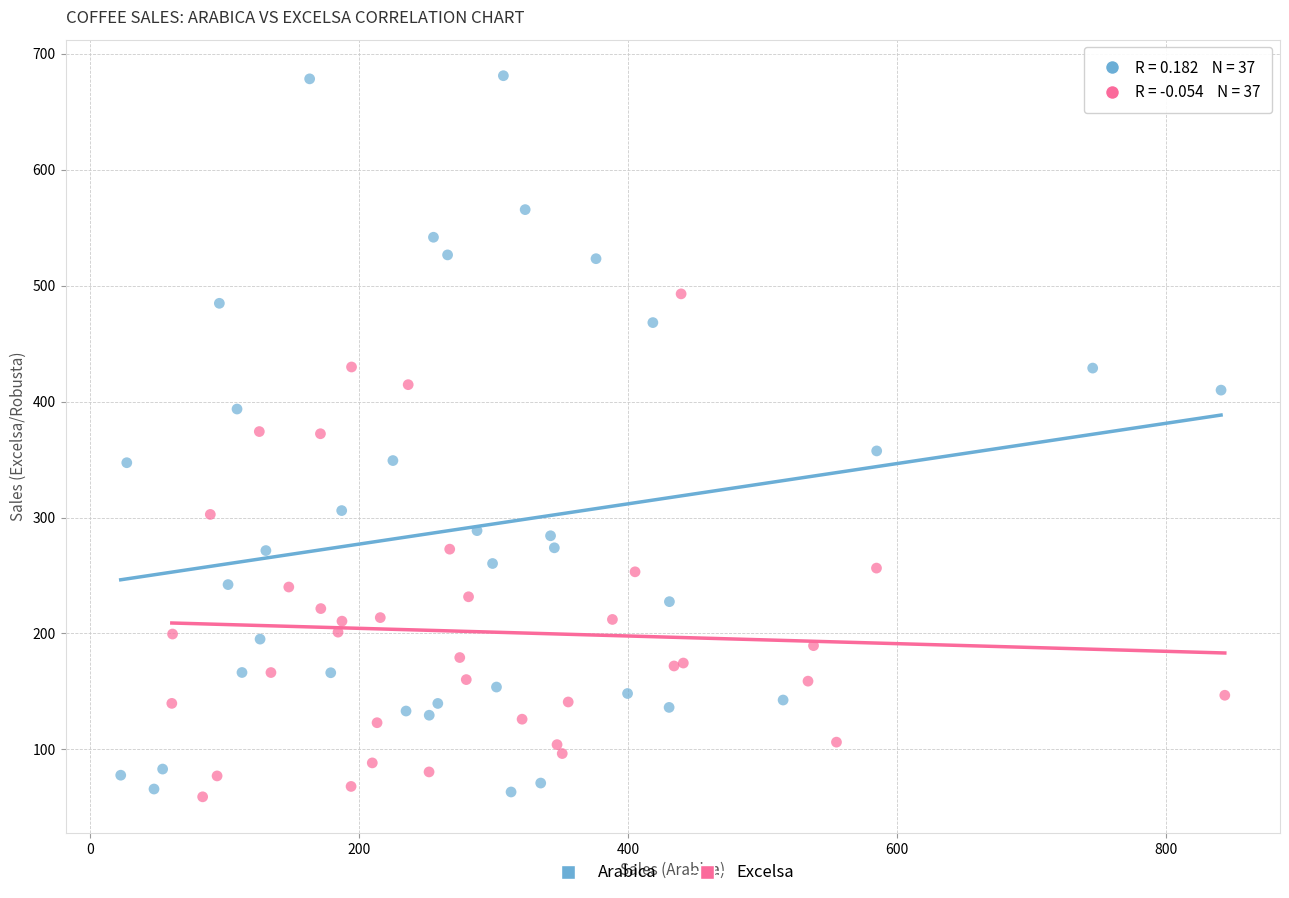

Which series reaches the maximum Y coordinate?

Arabica